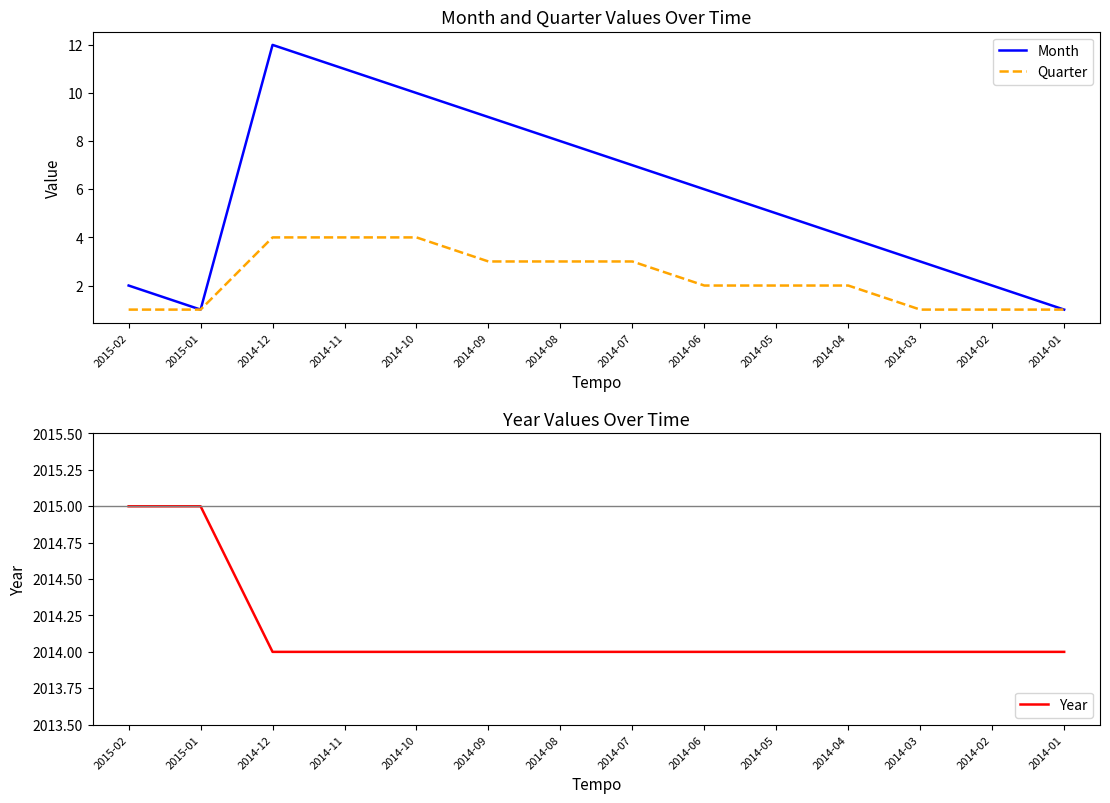

What is the sum of all Quarter values?

32